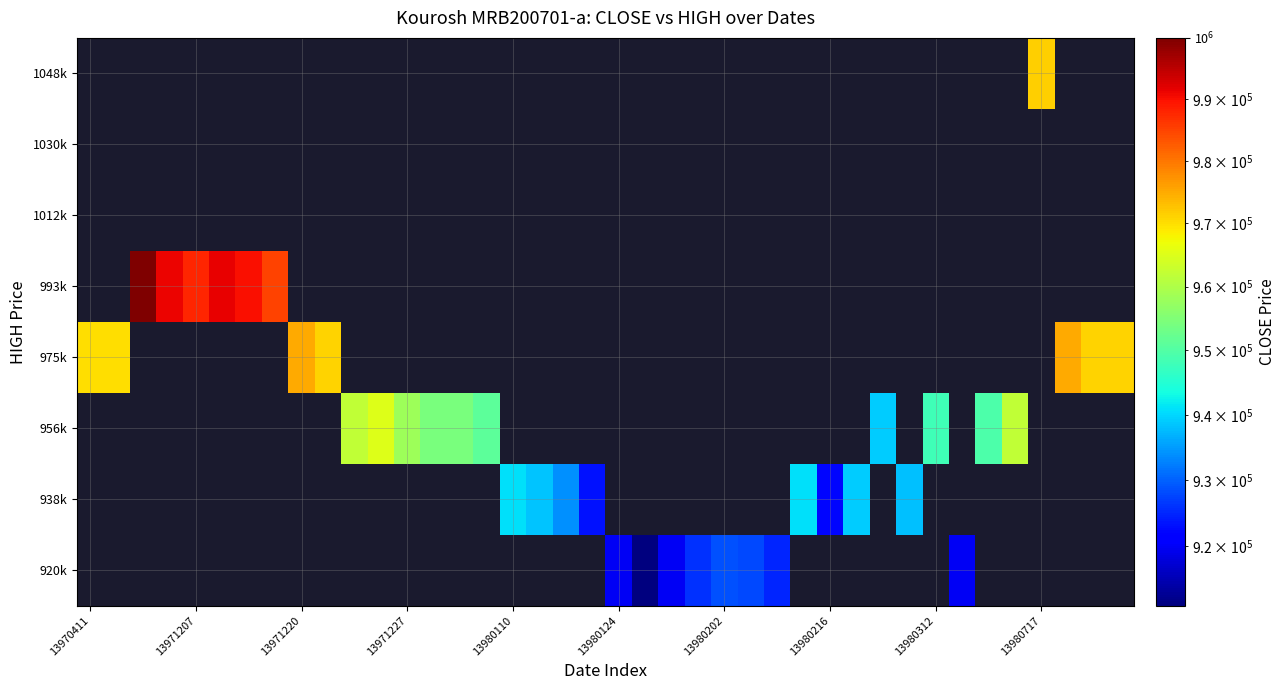

Count the 938k values in the range 934000 to 941000.

6